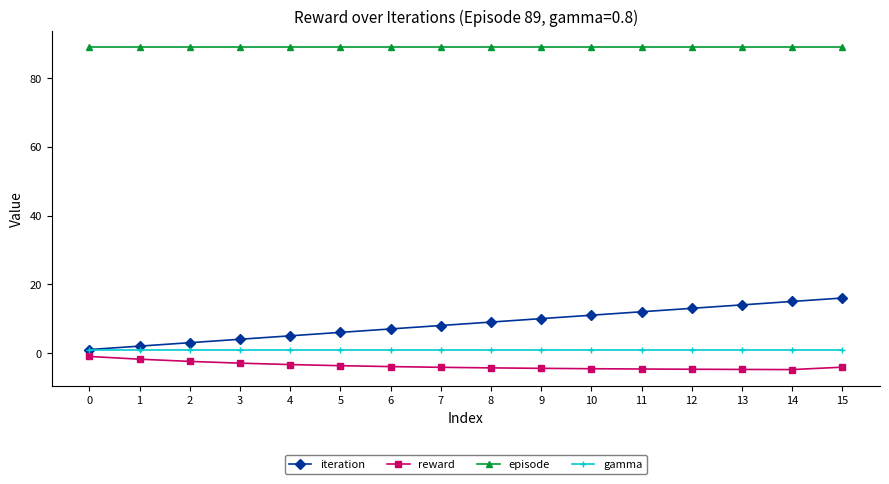

Between 1 and 12, which series saw the biggest shift?

iteration